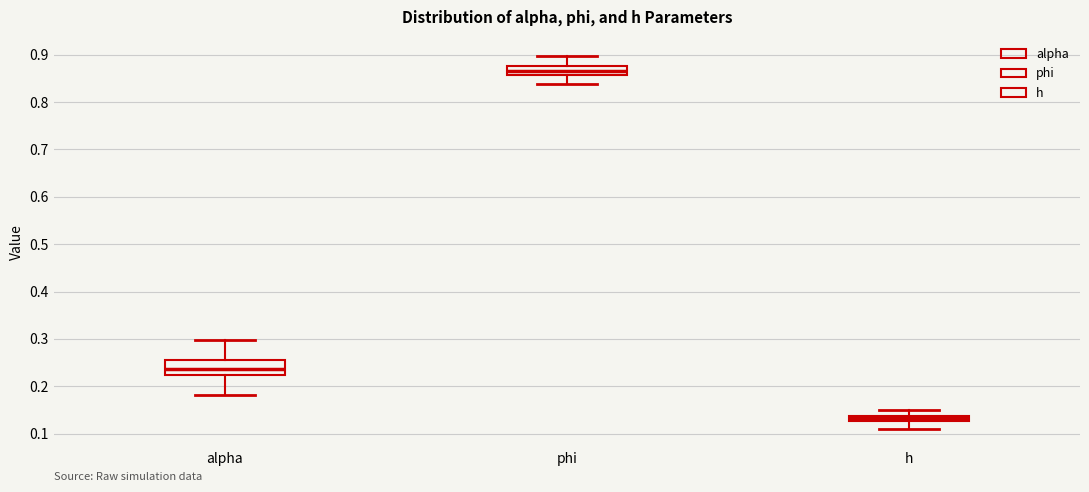

Which box has the highest median line?

phi